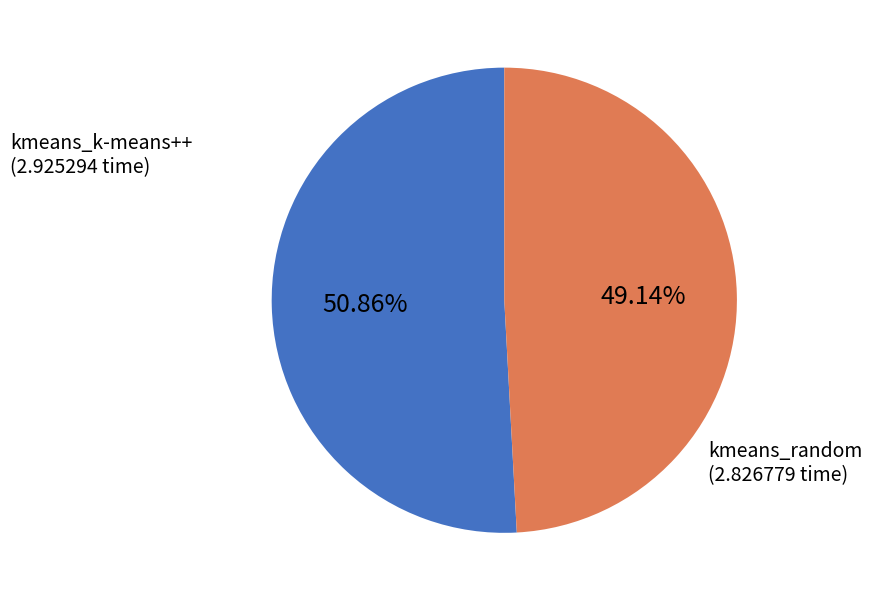

What is the ratio of the value at kmeans_k-means++ to the value at kmeans_random?

1.0